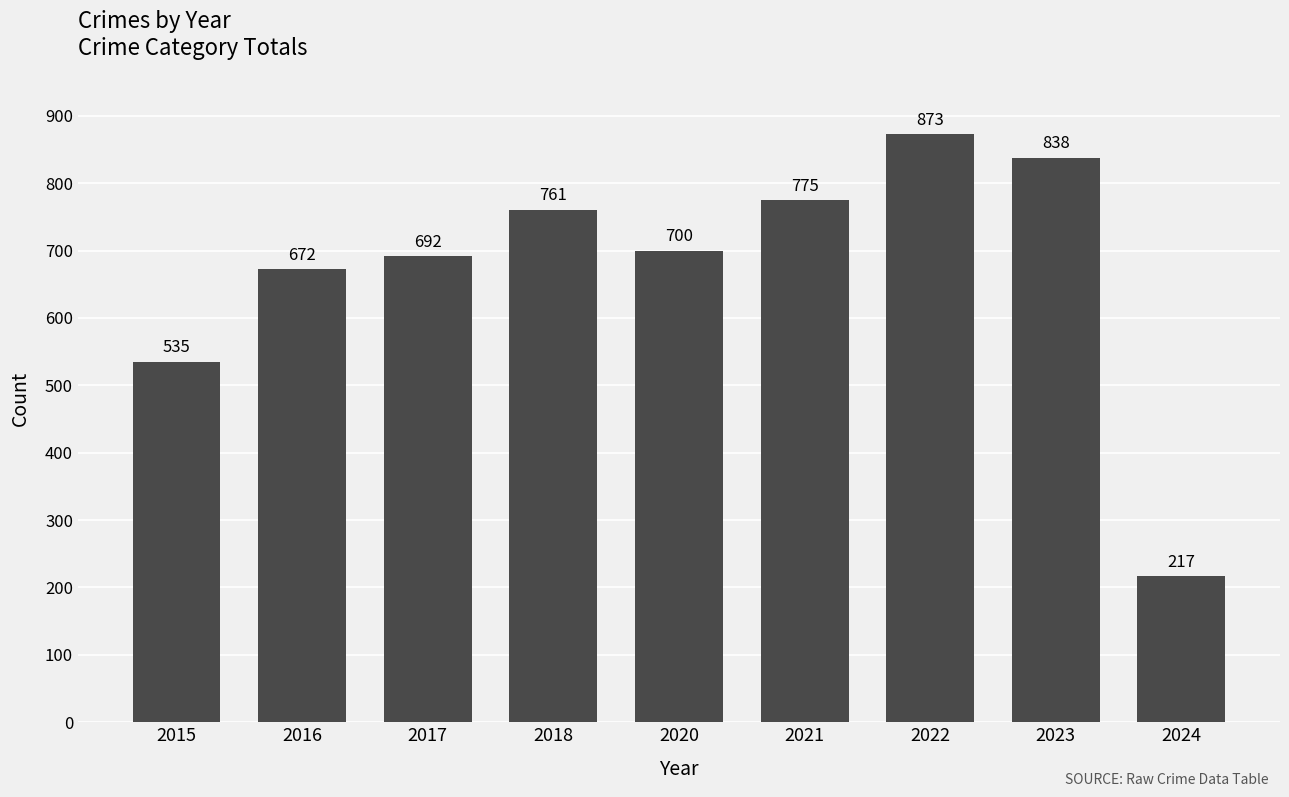

Rank the categories by value from lowest to highest.

2024, 2015, 2016, 2017, 2020, 2018, 2021, 2023, 2022